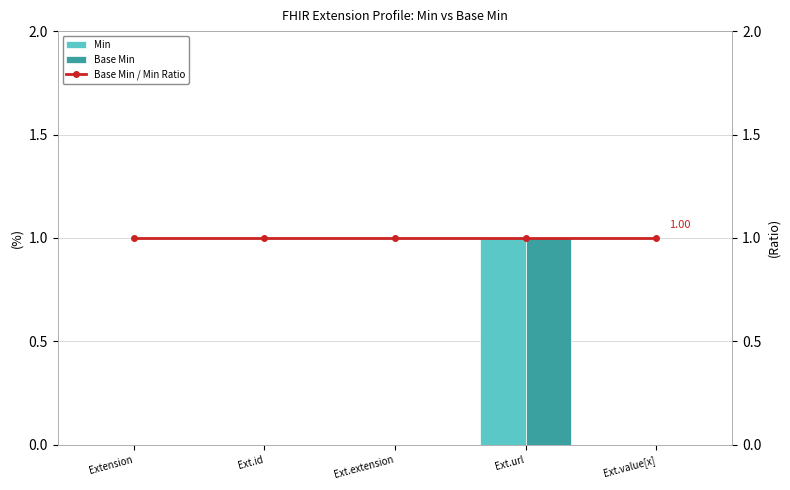

What is the label of the 4th bar from the left?

Ext.url